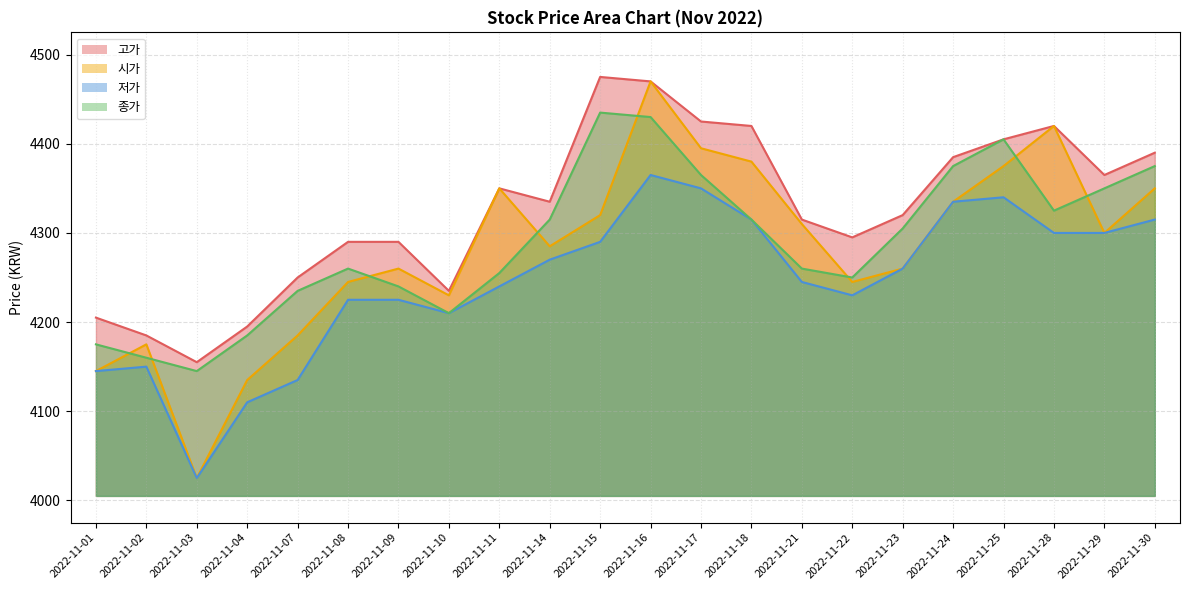

What is the difference between the maximum and second lowest values in the 시가 series?

335